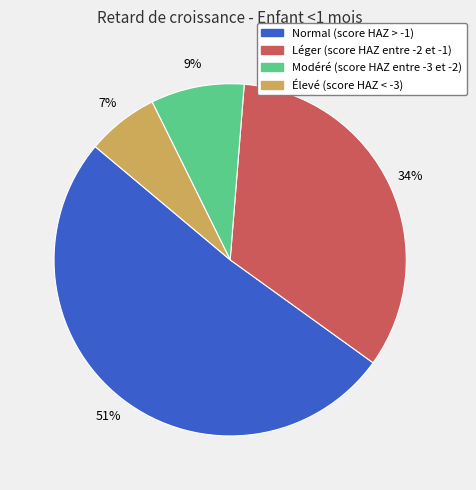

What is the largest slice in the pie chart?

Normal (score HAZ > -1)